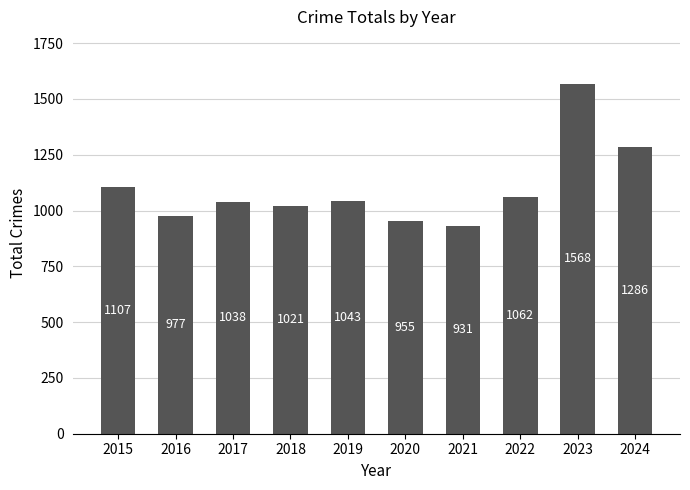

The chart shows a value of 1062 at 2022. True or false?

True